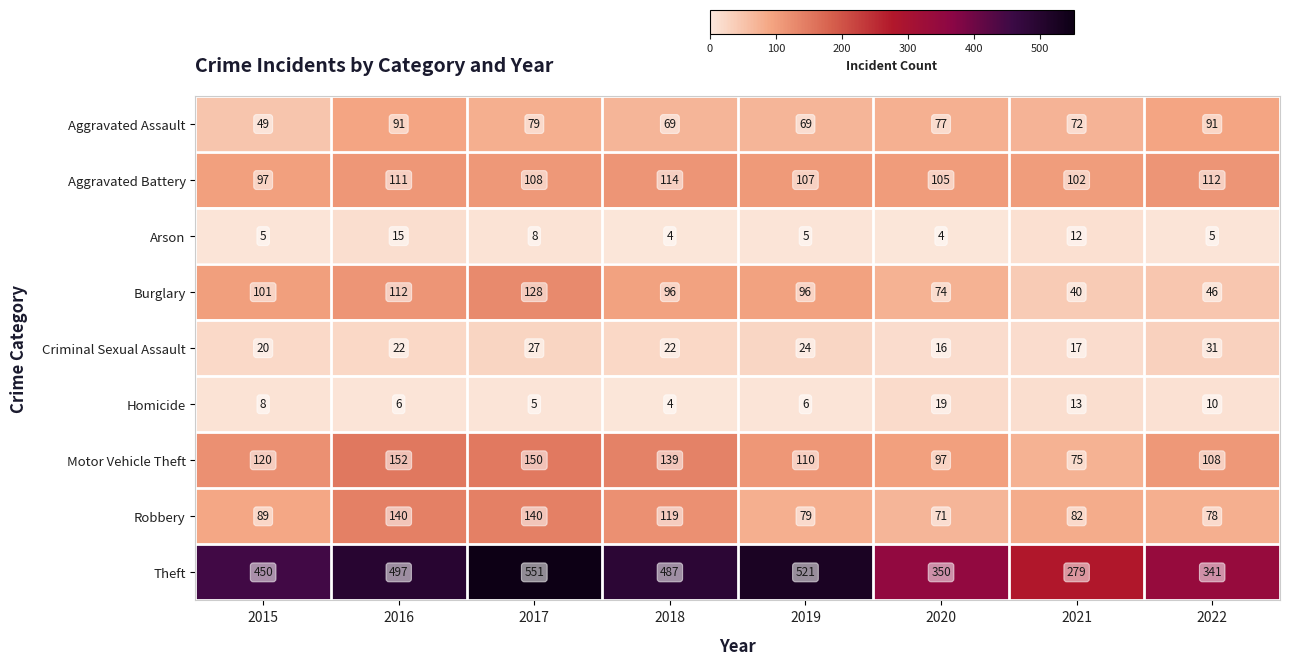

True or false: Homicide has a value of 5 at 2018.

False